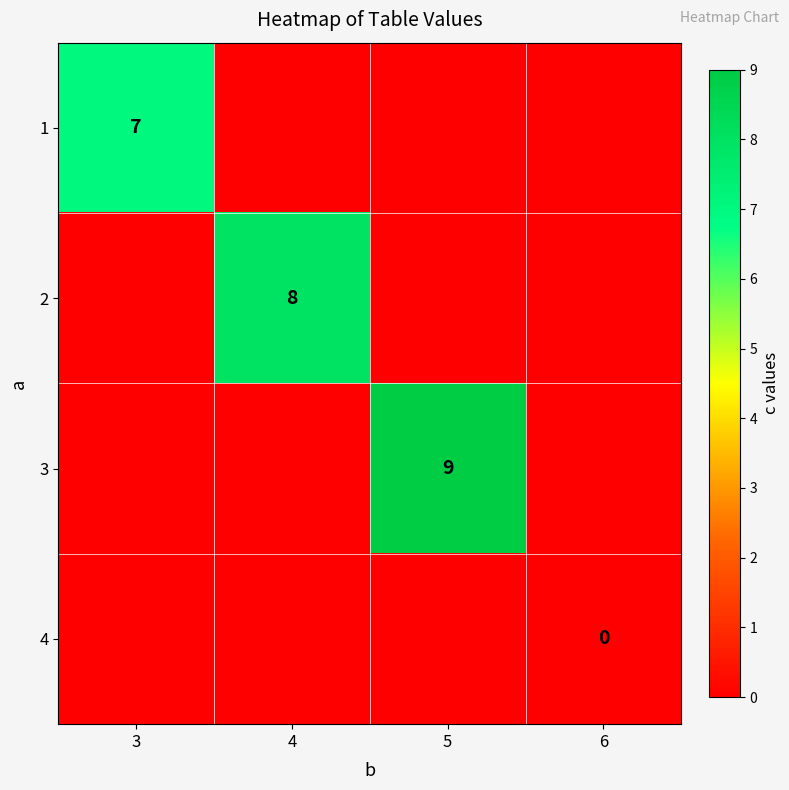

The value of 1 at 3 is 7. True or false?

True